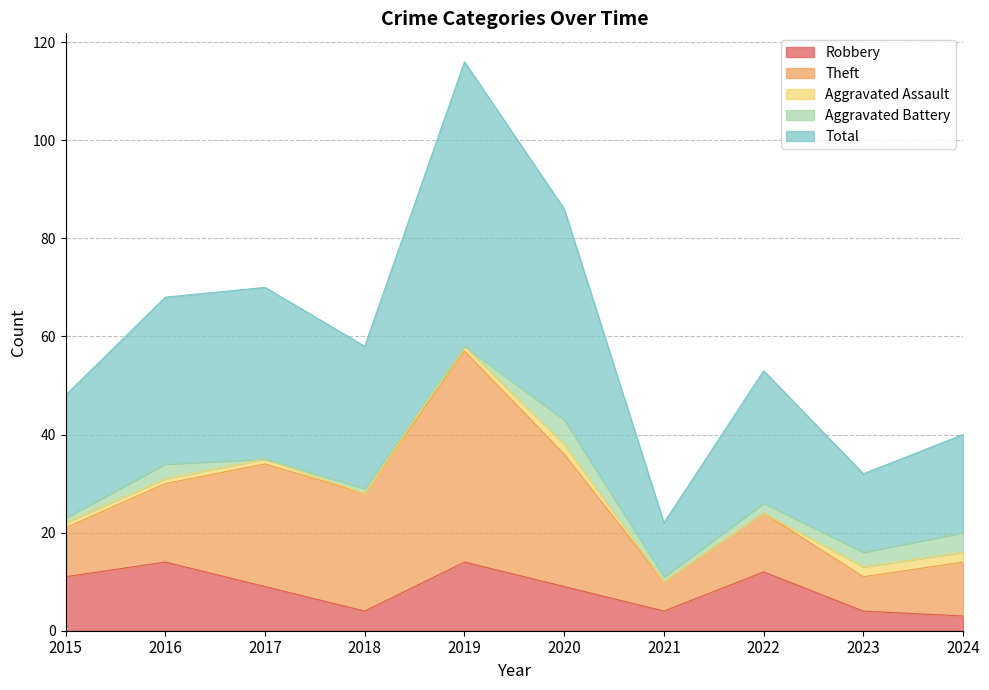

True or false: Robbery and Total cross at least once.

False